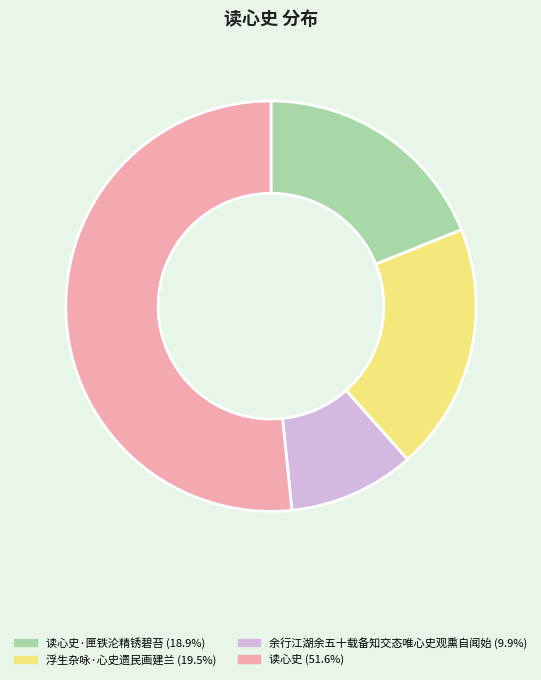

Count the number of slices in the pie.

4